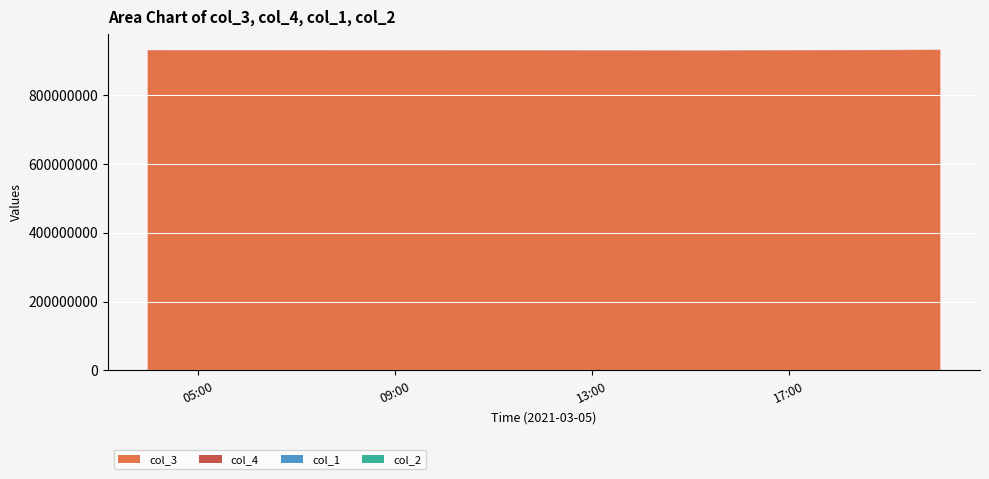

Reading right to left, what are all the values shown in this chart?

col_3: 2021-03-05 20:05:01=929507639	2021-03-05 17:21:08=928253667	2021-03-05 15:26:39=927621877	2021-03-05 03:58:17=928410954
col_4: 2021-03-05 20:05:01=929507	2021-03-05 17:21:08=928253	2021-03-05 15:26:39=927621	2021-03-05 03:58:17=928410
col_1: 2021-03-05 20:05:01=37	2021-03-05 17:21:08=37	2021-03-05 15:26:39=37	2021-03-05 03:58:17=37
col_2: 2021-03-05 20:05:01=16	2021-03-05 17:21:08=16	2021-03-05 15:26:39=16	2021-03-05 03:58:17=16